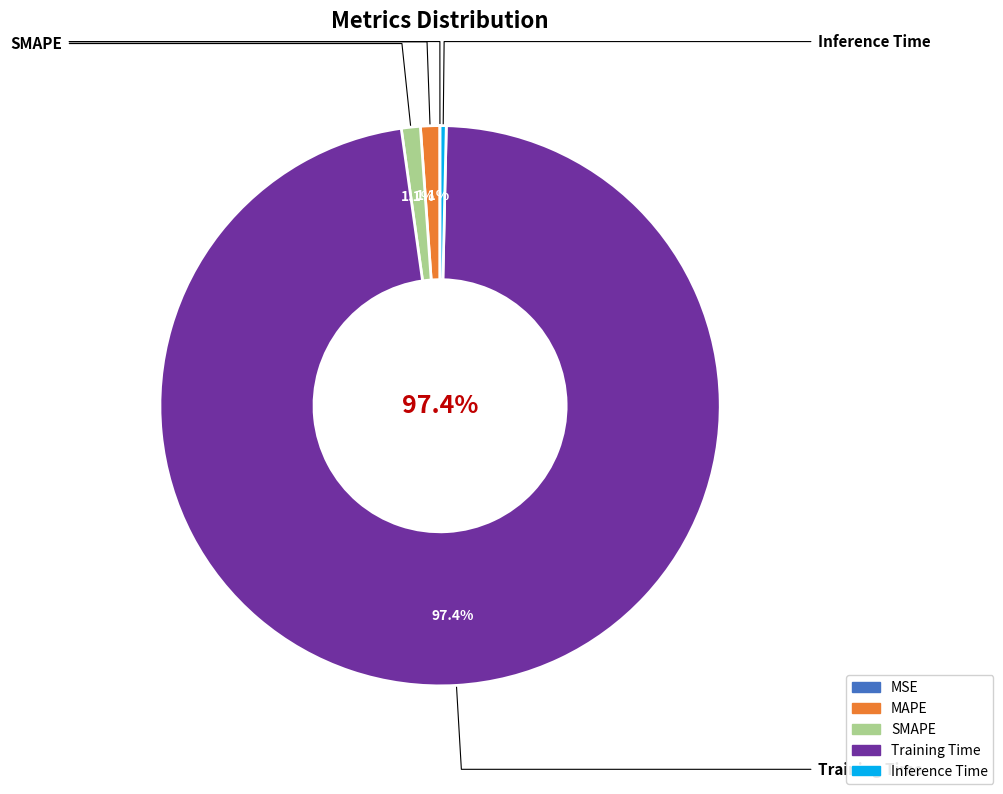

The MAPE slice represents 1% of the pie. True or false?

True